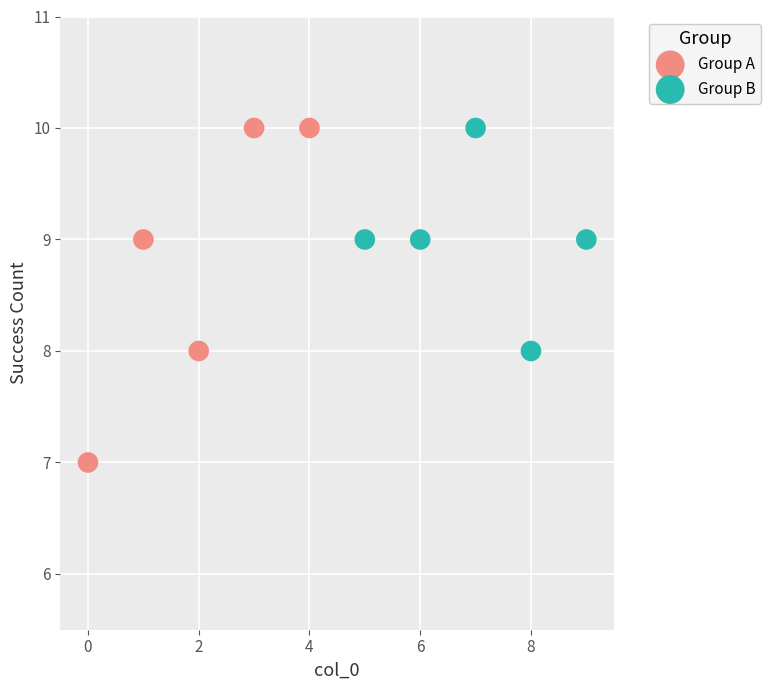

Which series has the widest spread of Y values?

Group A